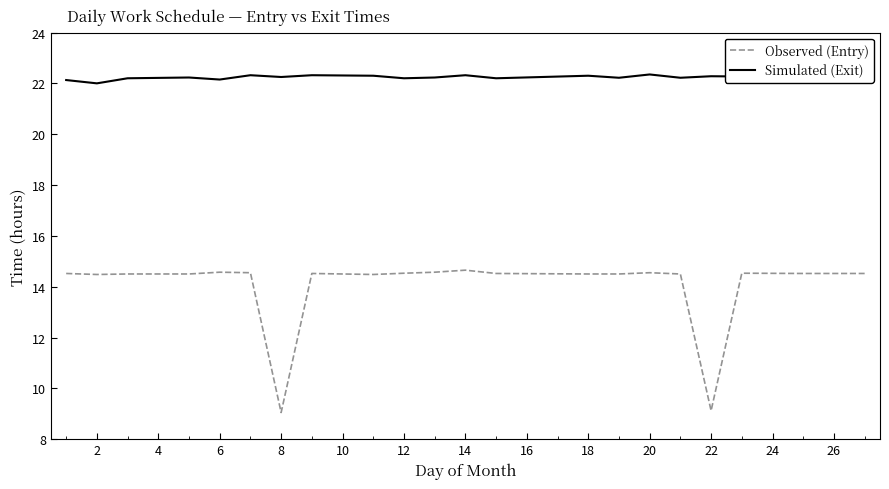

Which series has the largest total across all categories?

Simulated (Exit)